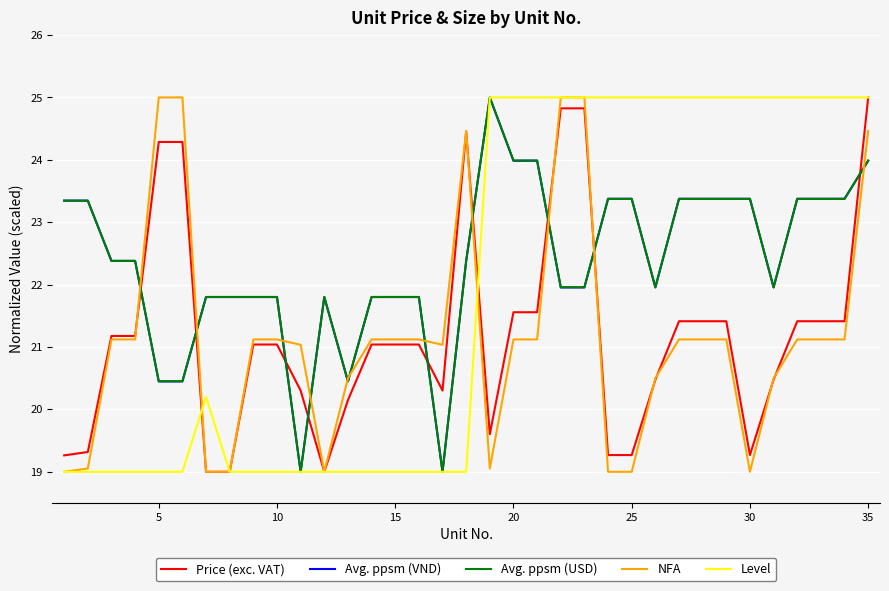

What is the greatest value displayed?

25.0